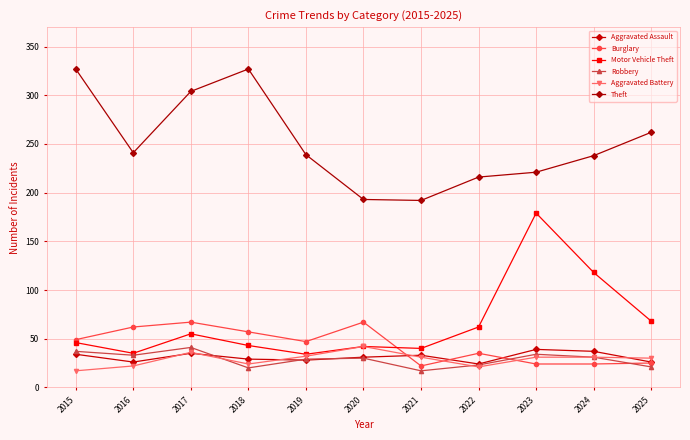

How many lines are shown in the chart?

6